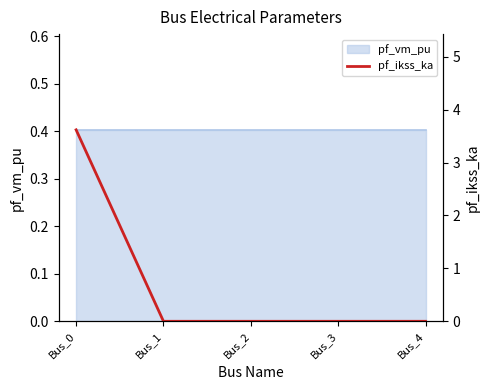

Does the chart display data point markers on the line(s)?

No